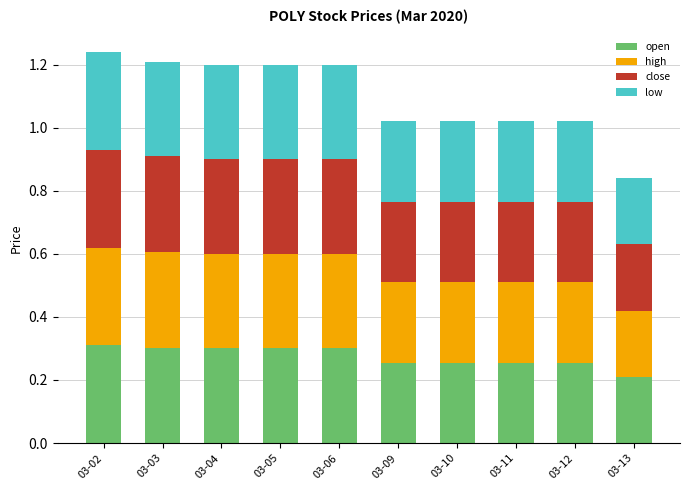

What is the total value across all series at 03-12?

1.0